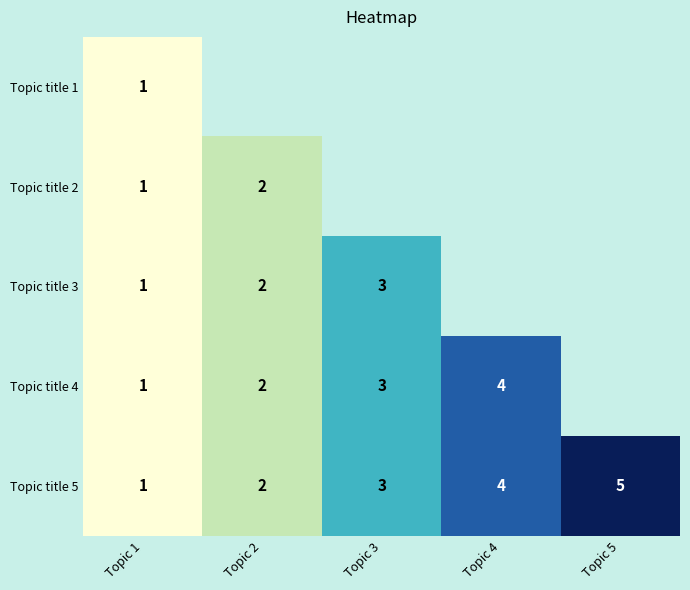

The value of Topic title 3 at Topic 2 is 2. True or false?

True